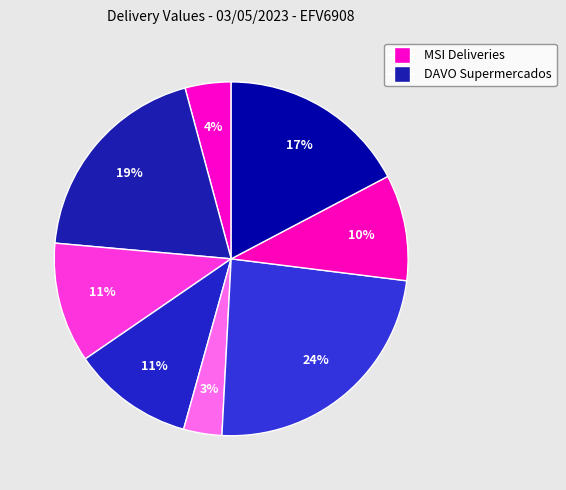

Which slice is the largest?

DAVO SUPERMERCADOS LTDA